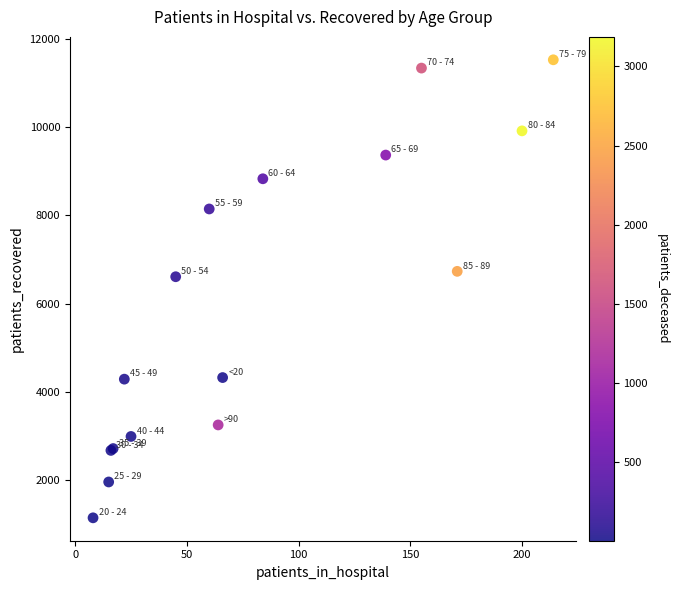

What Y value in the scatter plot is closest to 6335?

6609